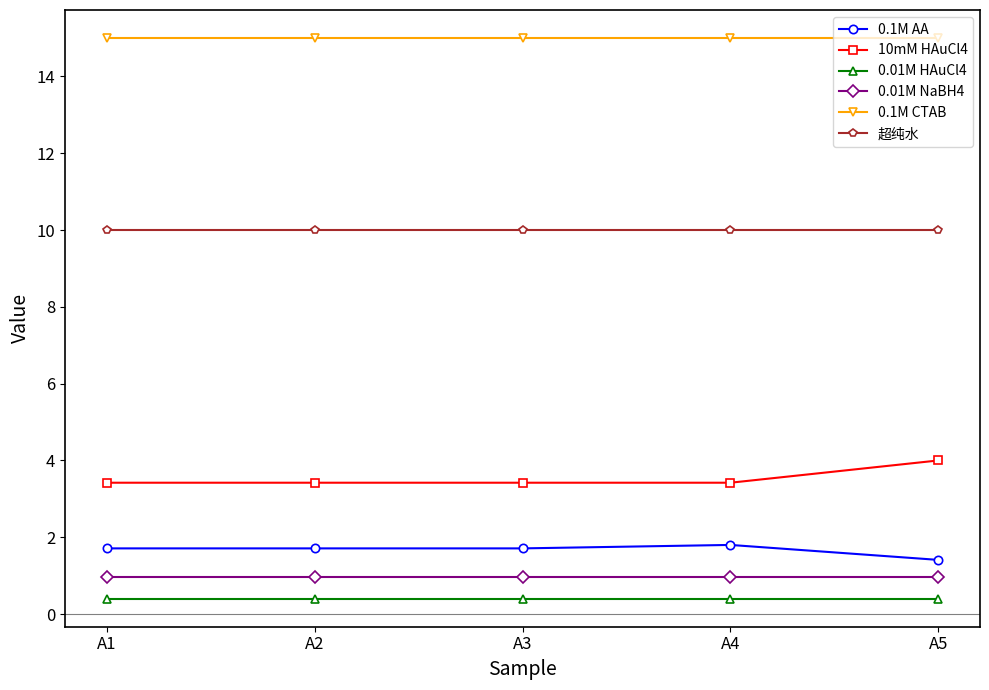

What is the sum of all 0.01M HAuCl4 values?

2.0